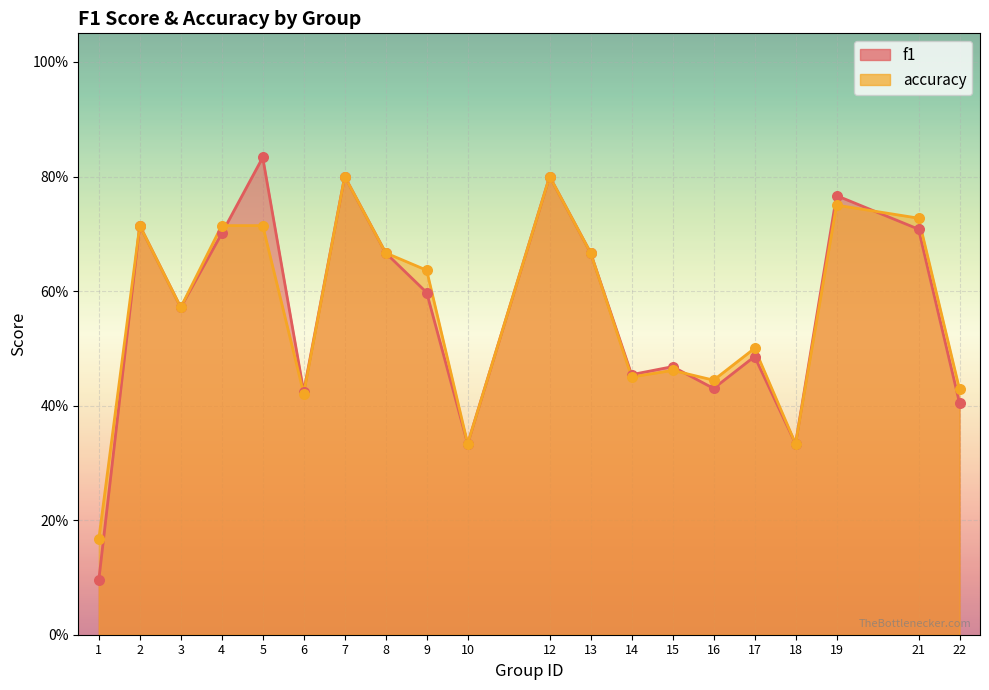

Which series has the largest total across all categories?

accuracy